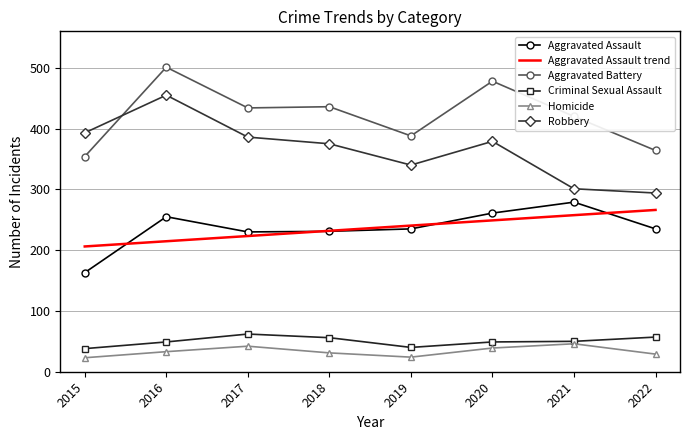

Is the value of Aggravated Assault trend at 2016 greater than the value of Aggravated Assault at 2021?

No